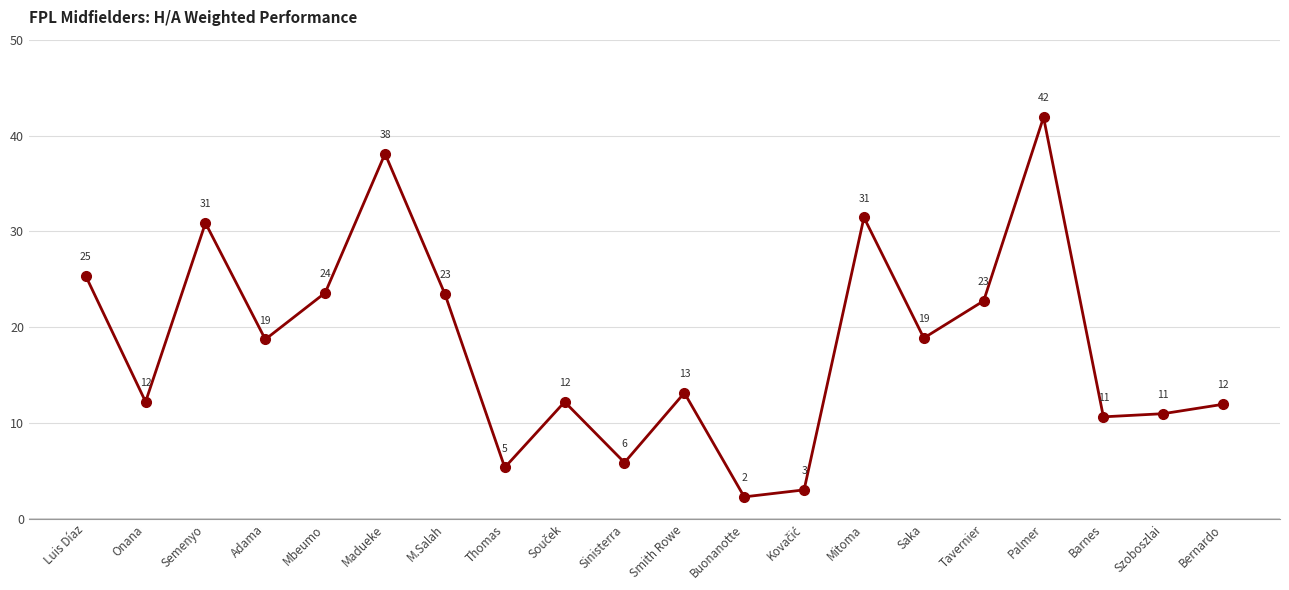

At which label does the data first exceed 18?

Luis Díaz